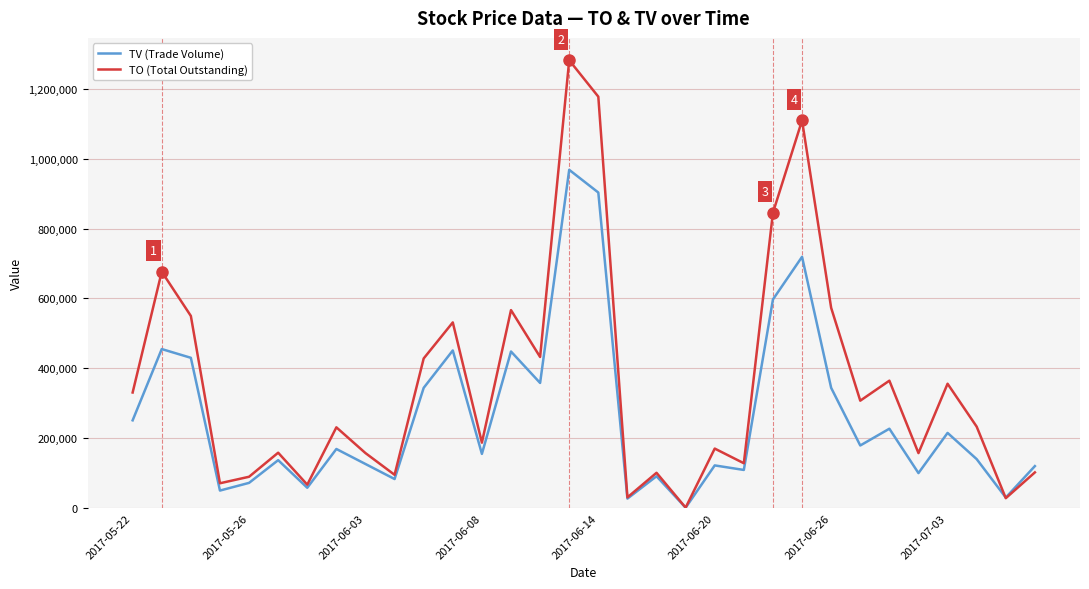

List the series in order of their peak value, lowest first.

TV (Trade Volume), TO (Total Outstanding)